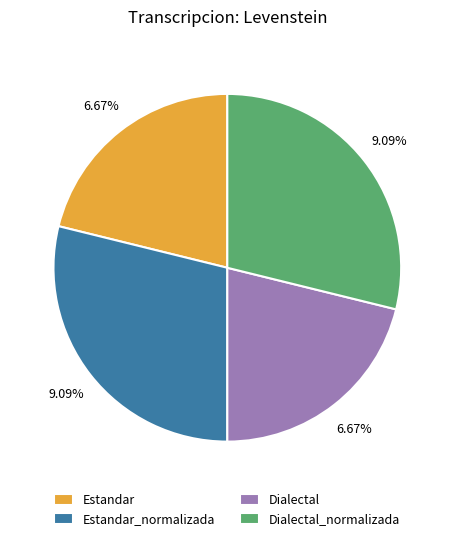

Is there any slice that represents more than half of the pie?

No